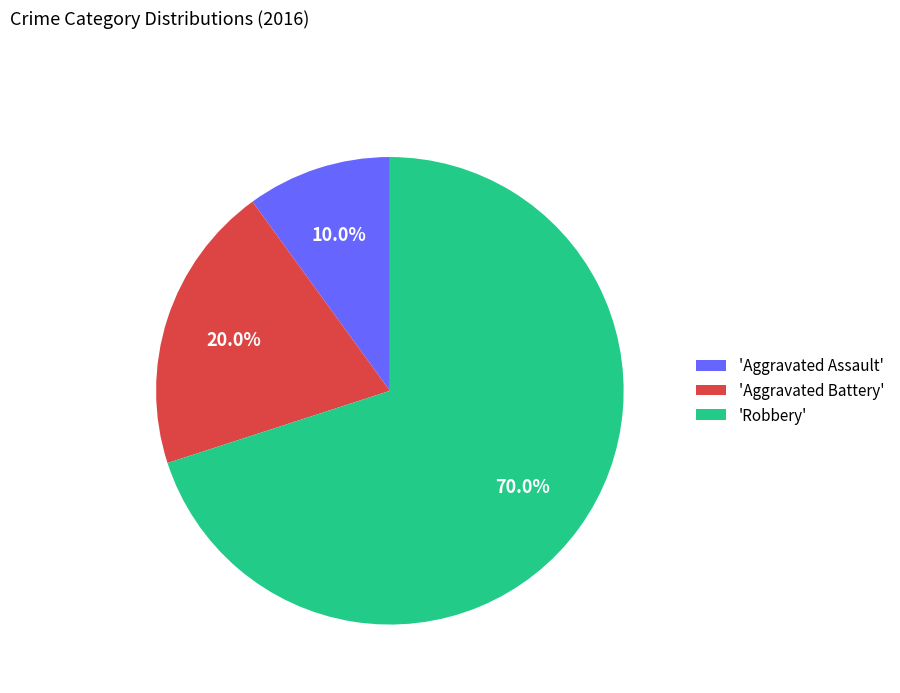

Rank the categories by value from highest to lowest.

'Robbery', 'Aggravated Battery', 'Aggravated Assault'